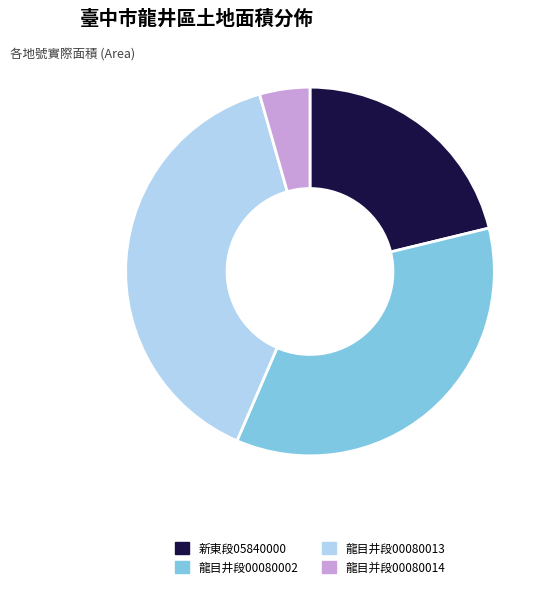

Rank the categories by value from highest to lowest.

龍目井段00080013, 龍目井段00080002, 新東段05840000, 龍目并段00080014